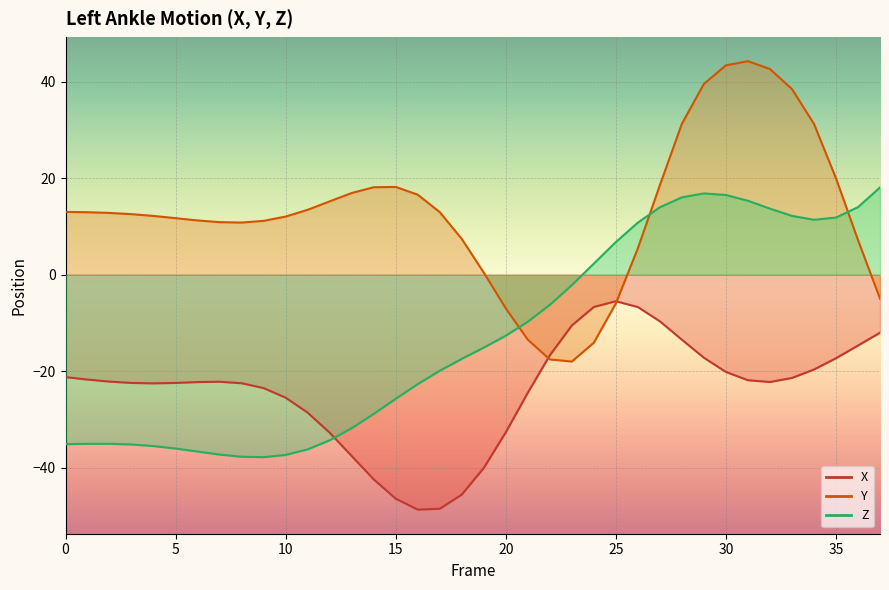

What is the spread (max minus min) of values at 34?

51.0